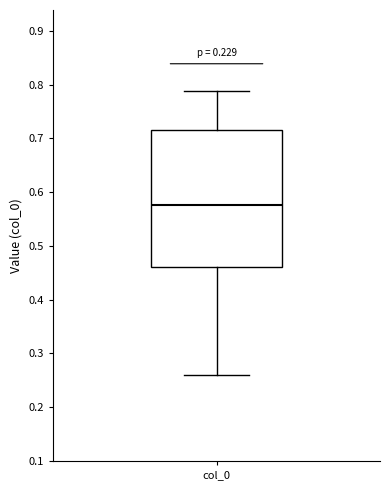

Where does the upper whisker of the box for col_0 end on the y-axis? The values are not printed on the chart, so give them approximately, as read against the axis.

0.79